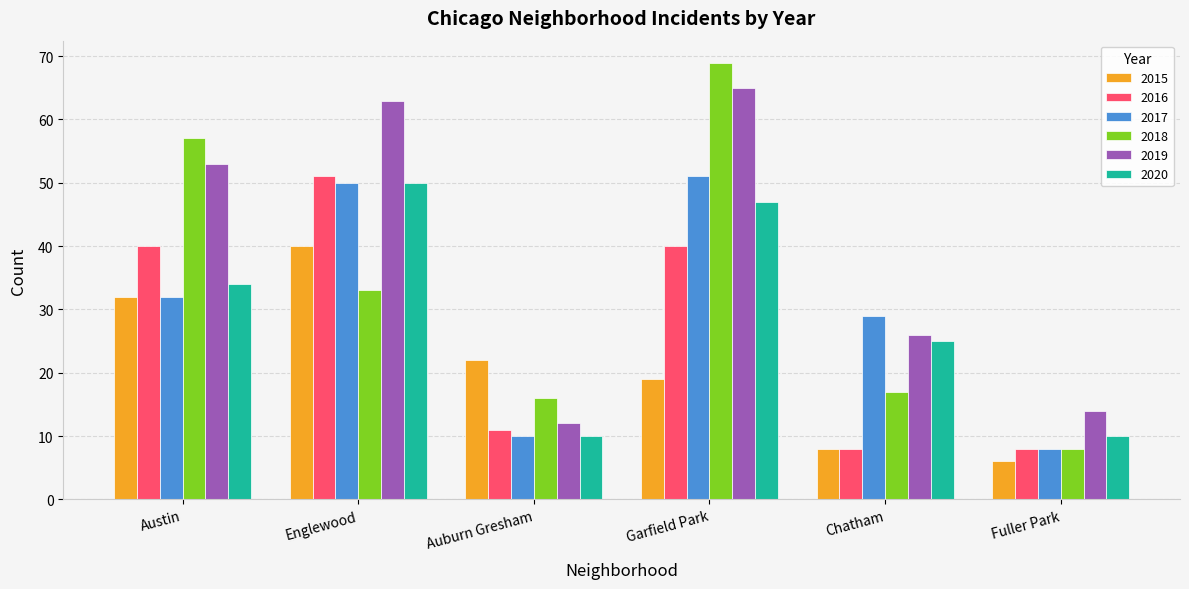

True or false: 2020 has a value of 25 at Chatham.

True